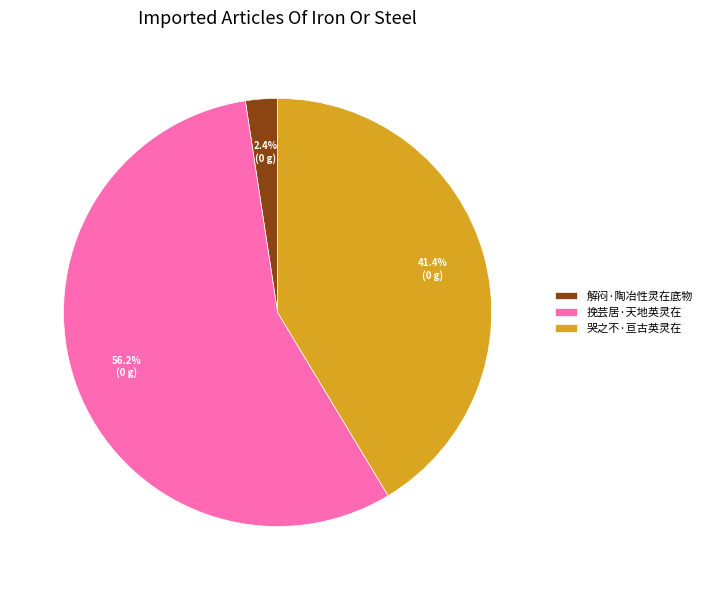

What is the majority slice?

挽芸居·天地英灵在